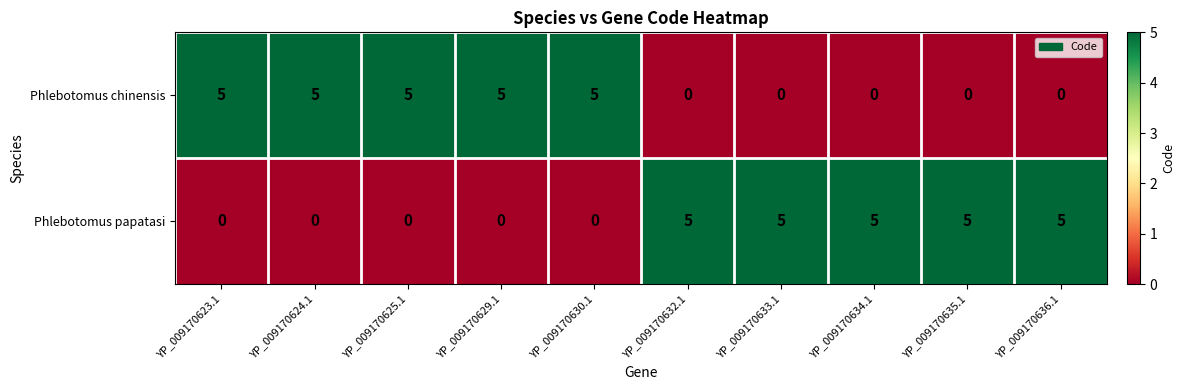

What is the greatest value displayed?

5